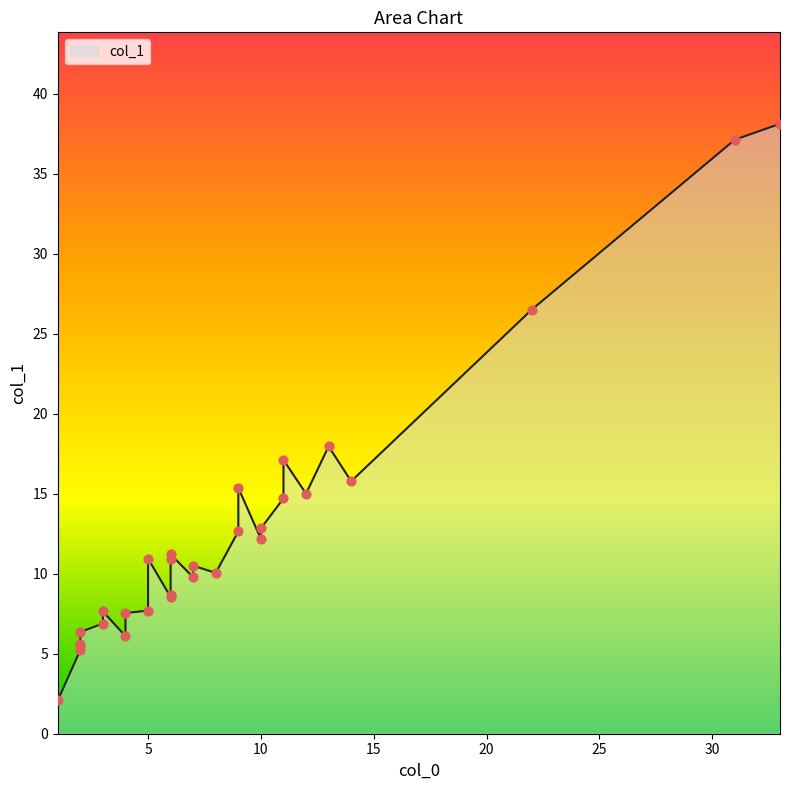

Approximately how many times larger is the value at 5 compared to 11?

0.6